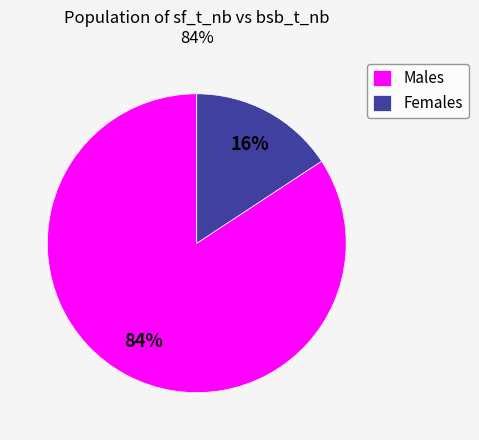

How many slices are in this pie chart?

2